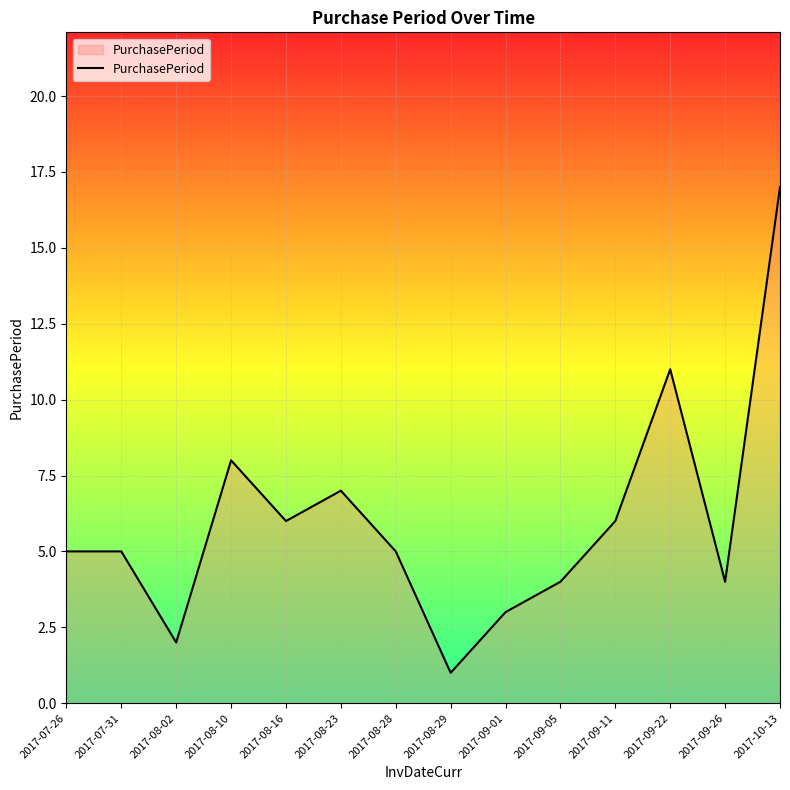

Between 2017-10-13 and 2017-08-23, which is larger?

2017-10-13